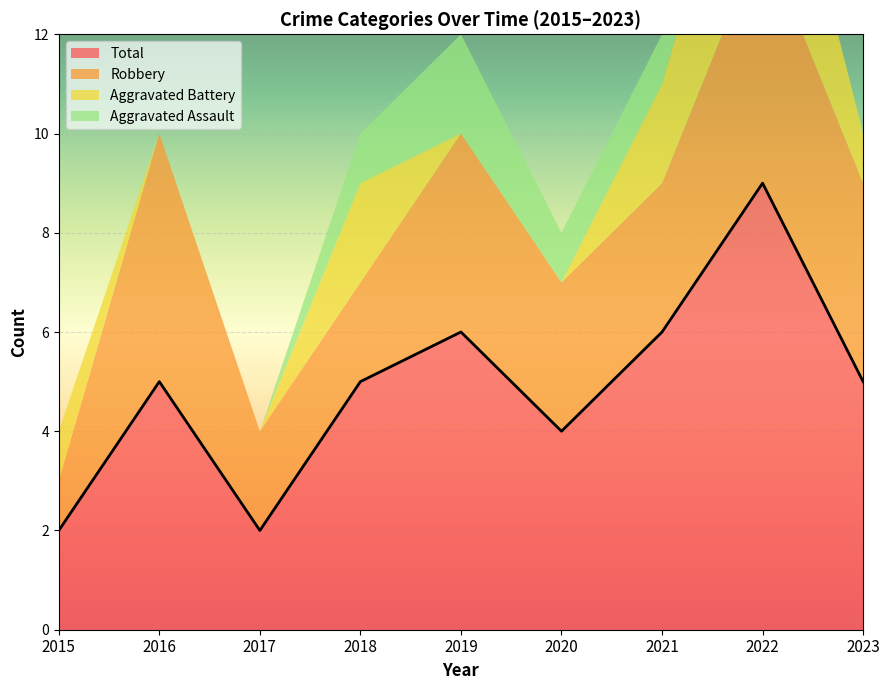

True or false: Robbery has more than 2 interior local peaks.

True